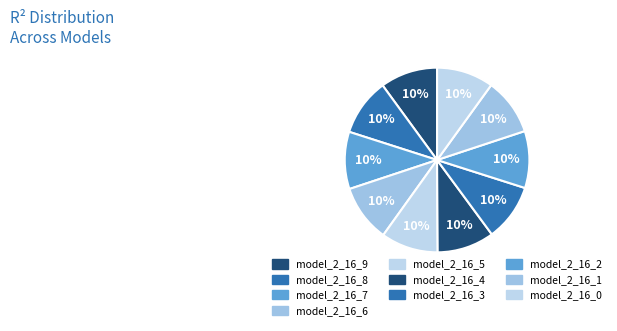

Does model_2_16_7 represent more than half of the total?

No